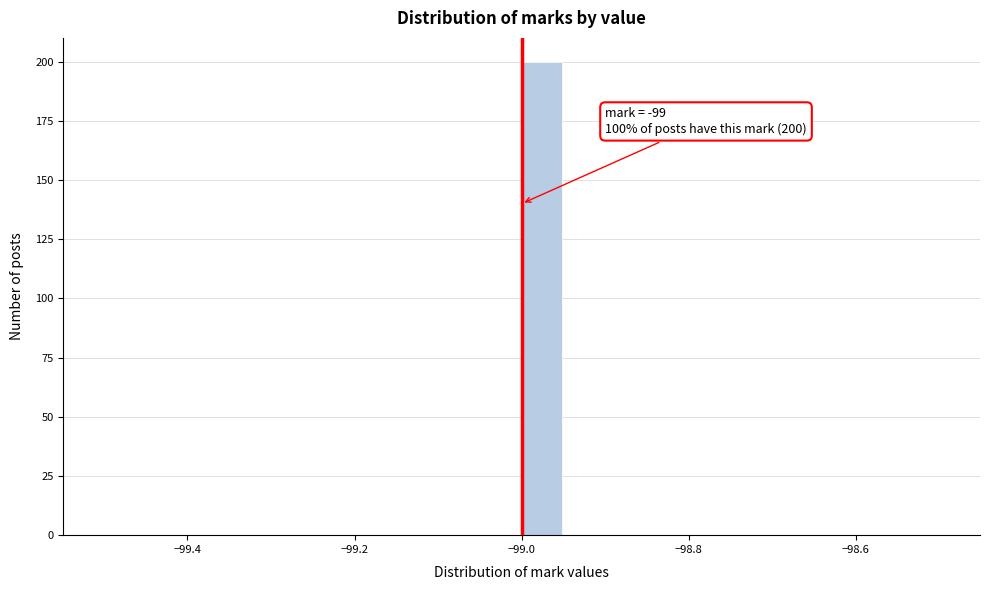

Read against the x-axis, roughly where is the centre of the tallest bar?

-98.98